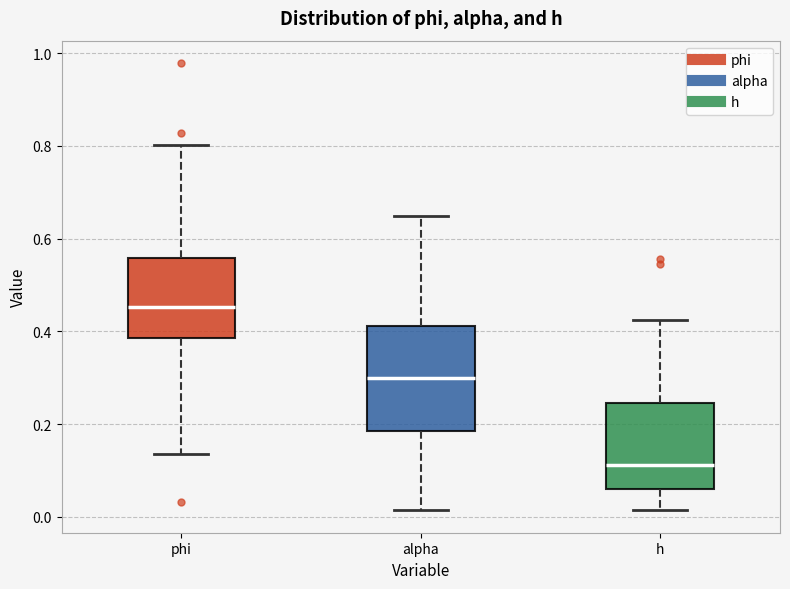

Where is the upper edge of the box for phi on the y-axis? The values are not printed on the chart, so give them approximately, as read against the axis.

0.56